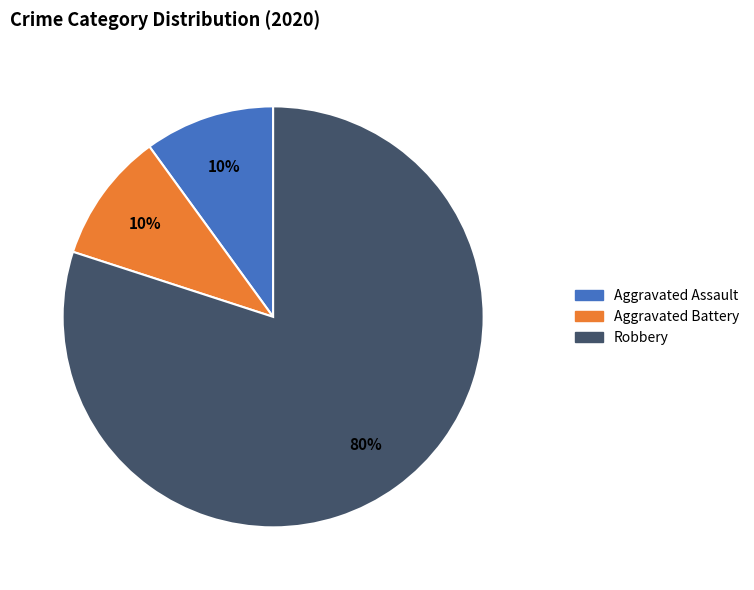

To the nearest percent, what is the difference between the largest and smallest slice percentages?

70%